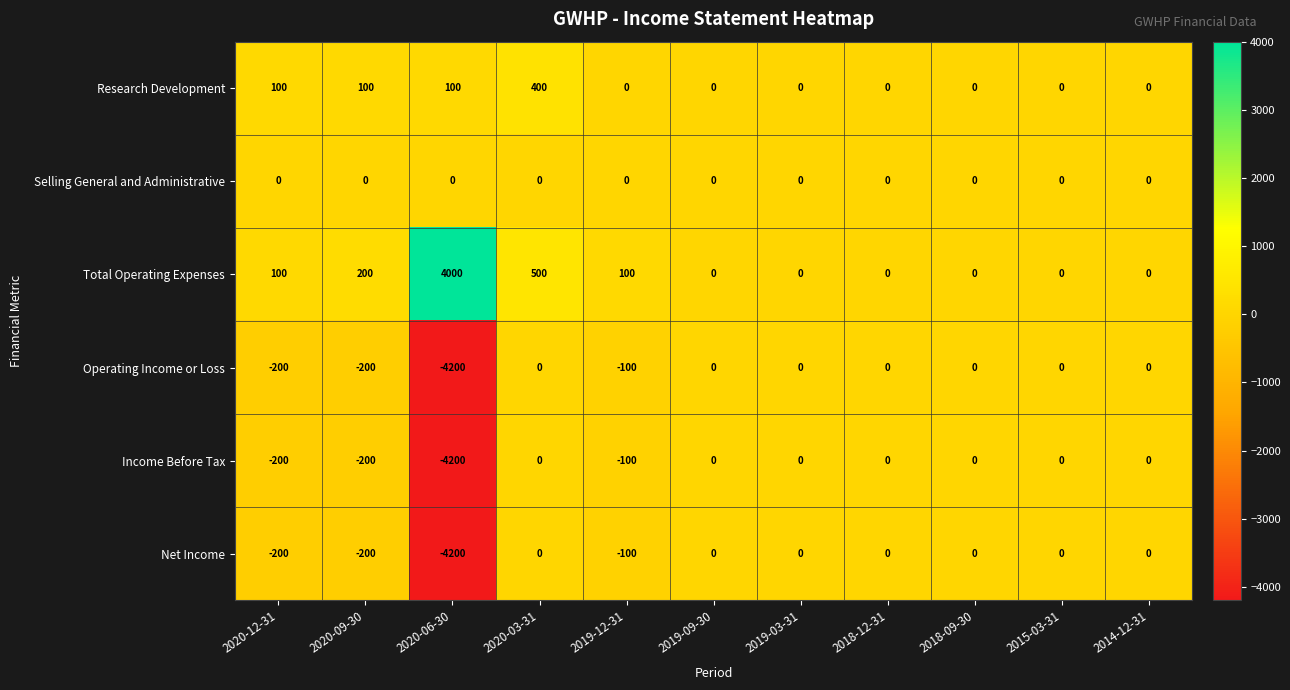

Count the Research Development values in the range 0 to 100.

10